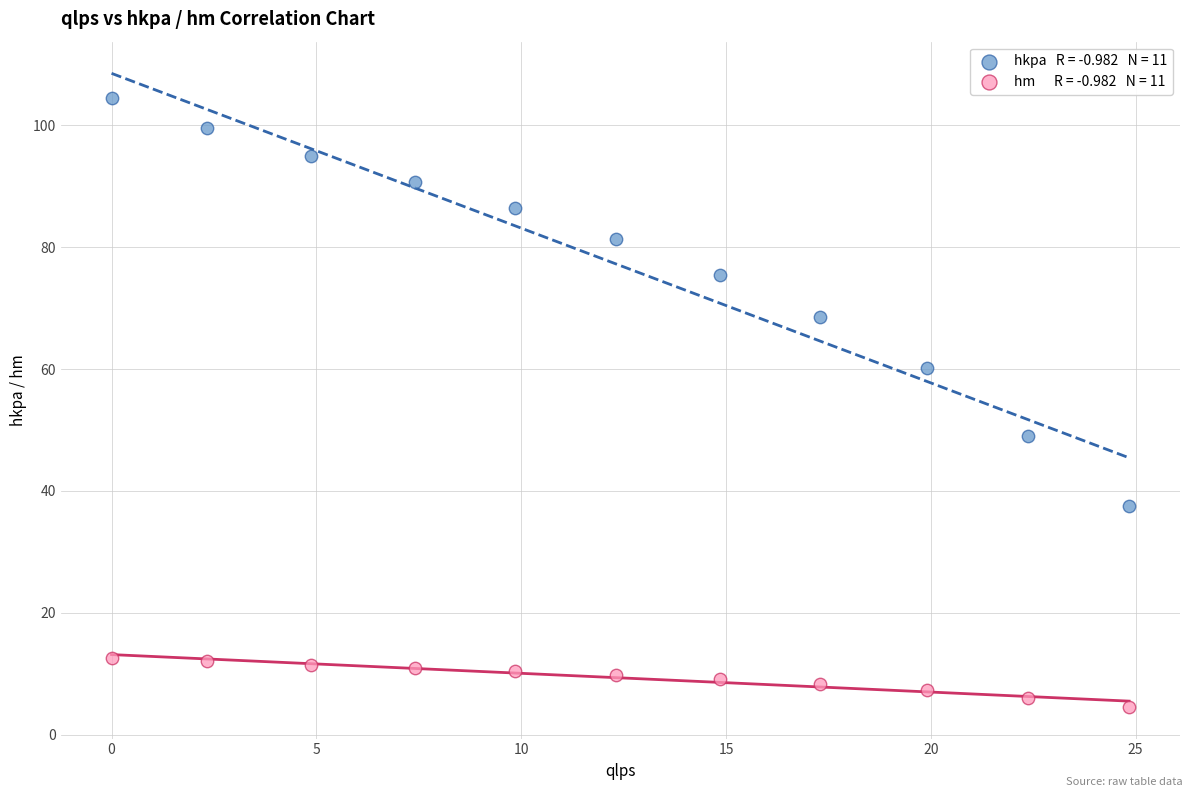

Across all data points, what is the range of X values (max minus min)?

24.8